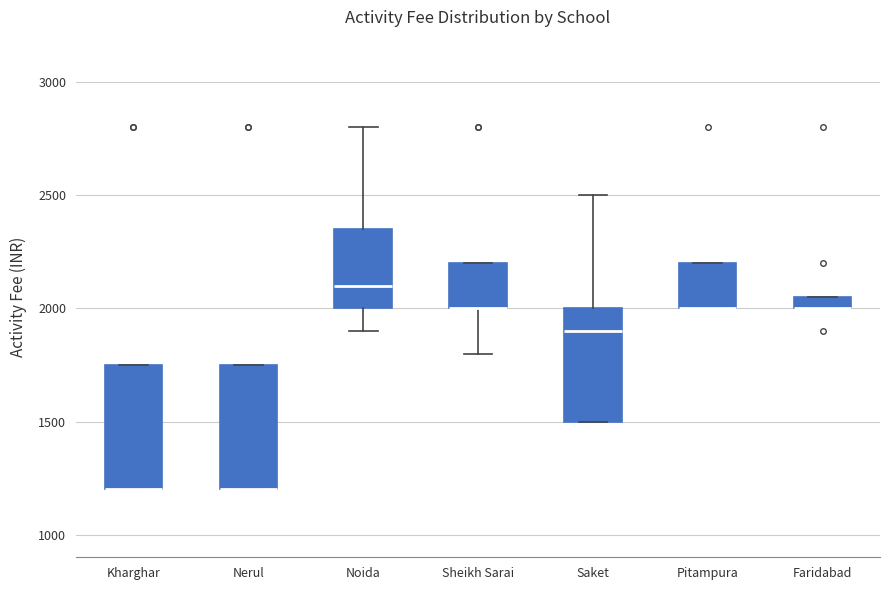

Where is the lower edge of the box for Faridabad on the y-axis? The values are not printed on the chart, so give them approximately, as read against the axis.

2000